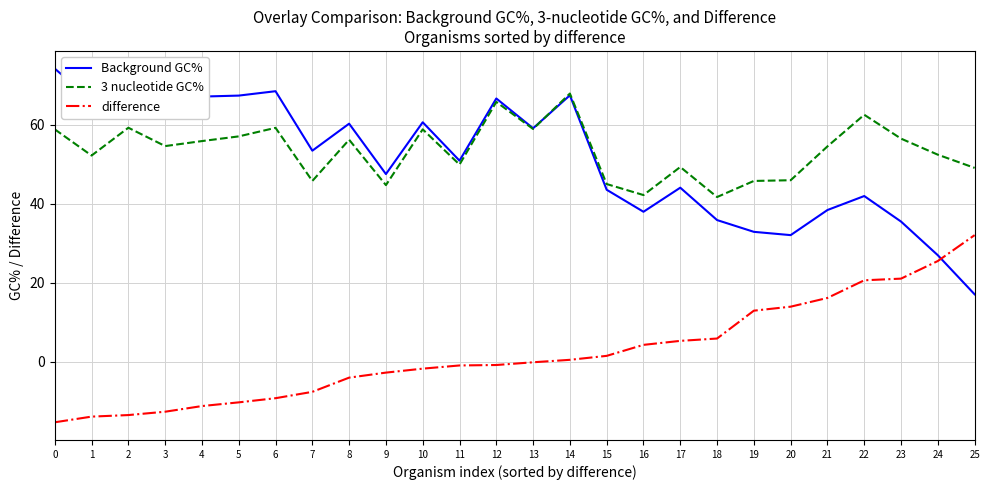

Which series has the widest spread of values?

Background GC%